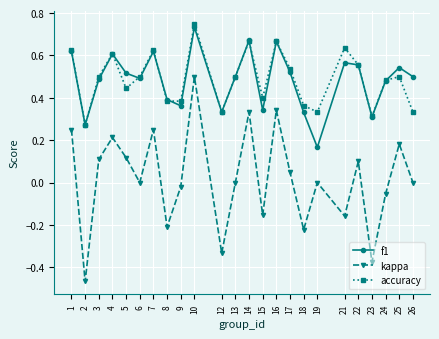

Count the number of data series in this chart.

3